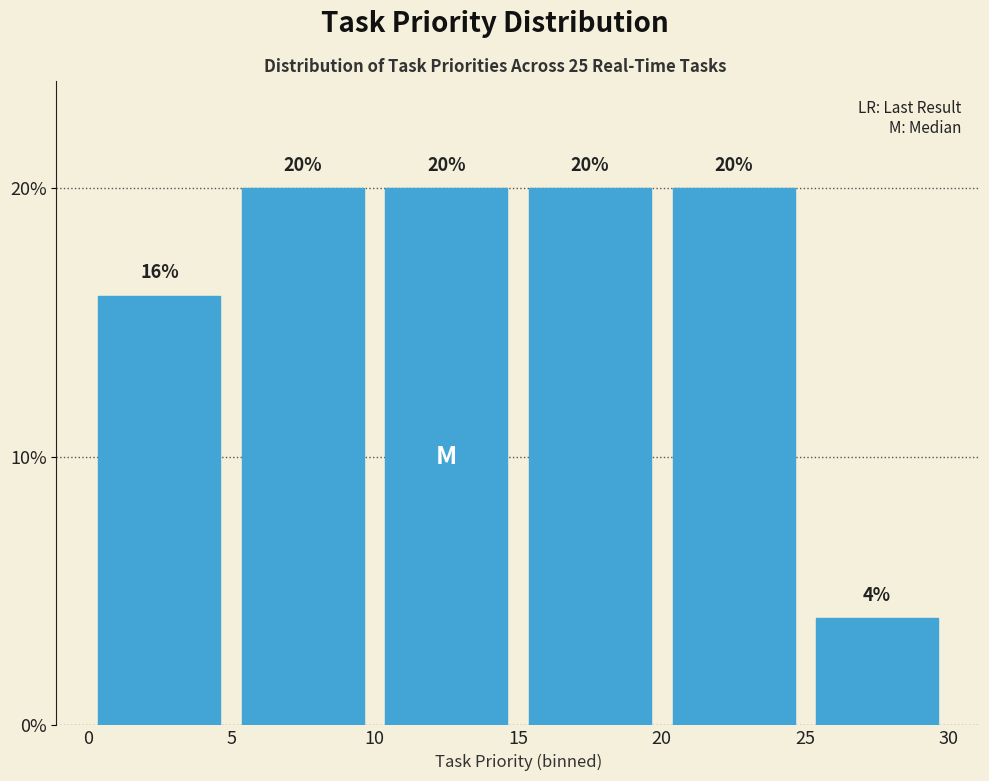

Reading left to right, transcribe this chart: for each bar, give the range it covers on the x-axis and its height.

0 to 5: 16
5 to 10: 20
10 to 15: 20
15 to 20: 20
20 to 25: 20
25 to 30: 4